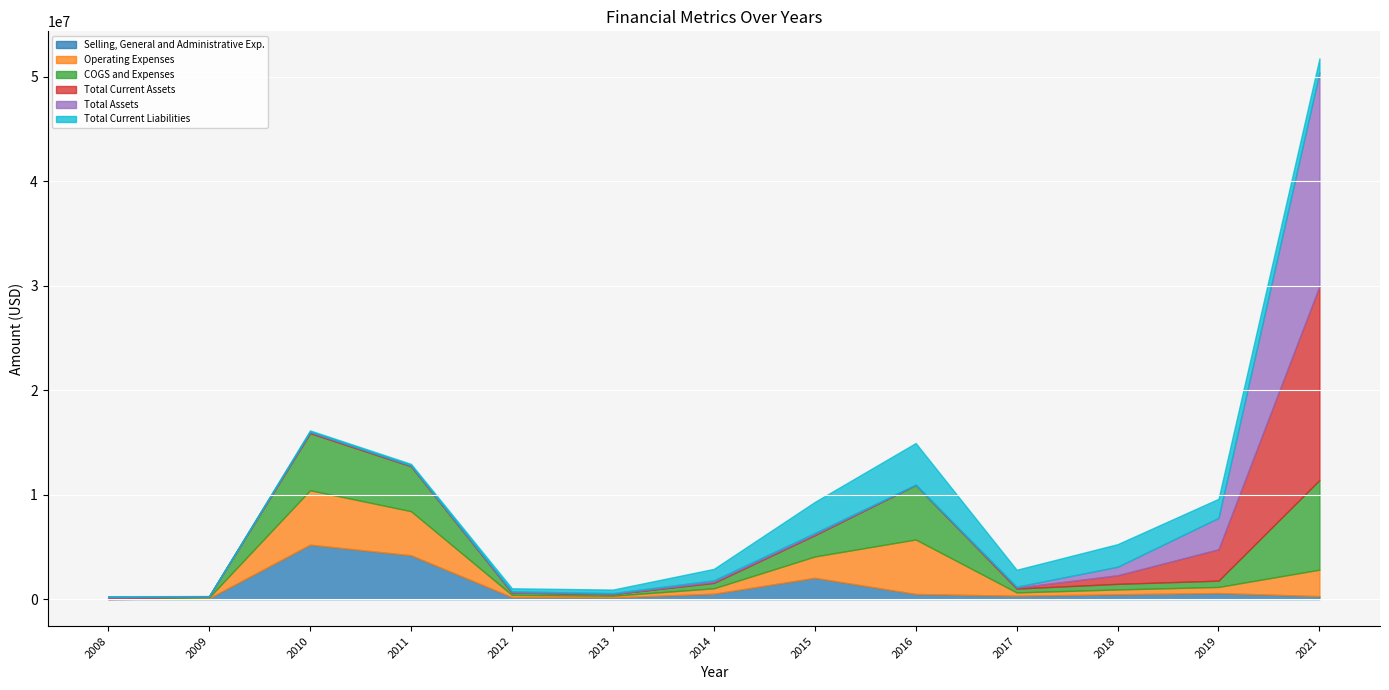

In COGS and Expenses, how many points are lower than both neighbors (excluding endpoints)?

2